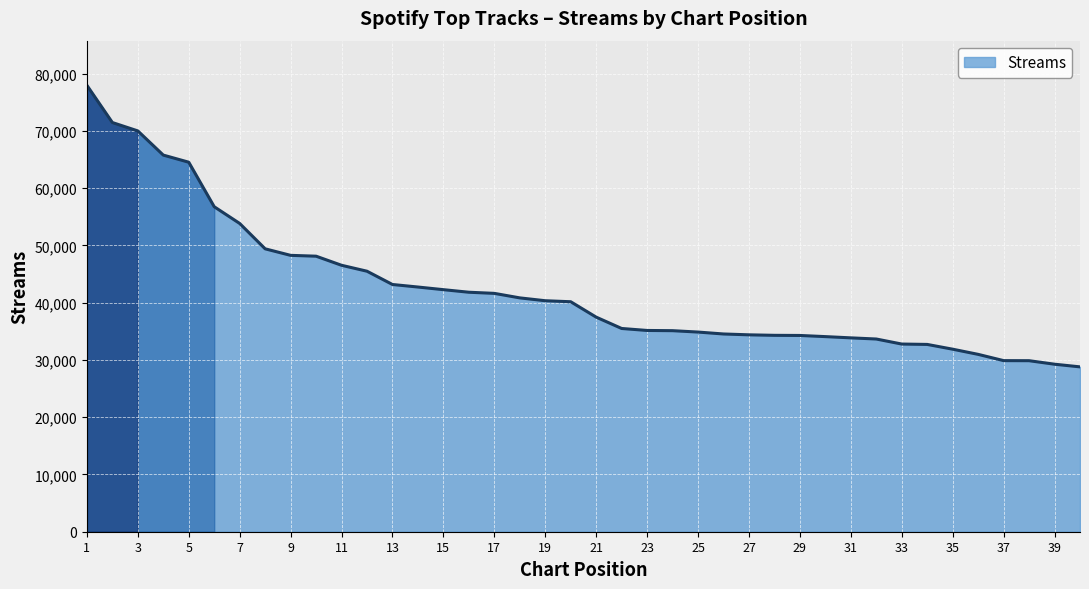

What is the greatest value displayed?

77977